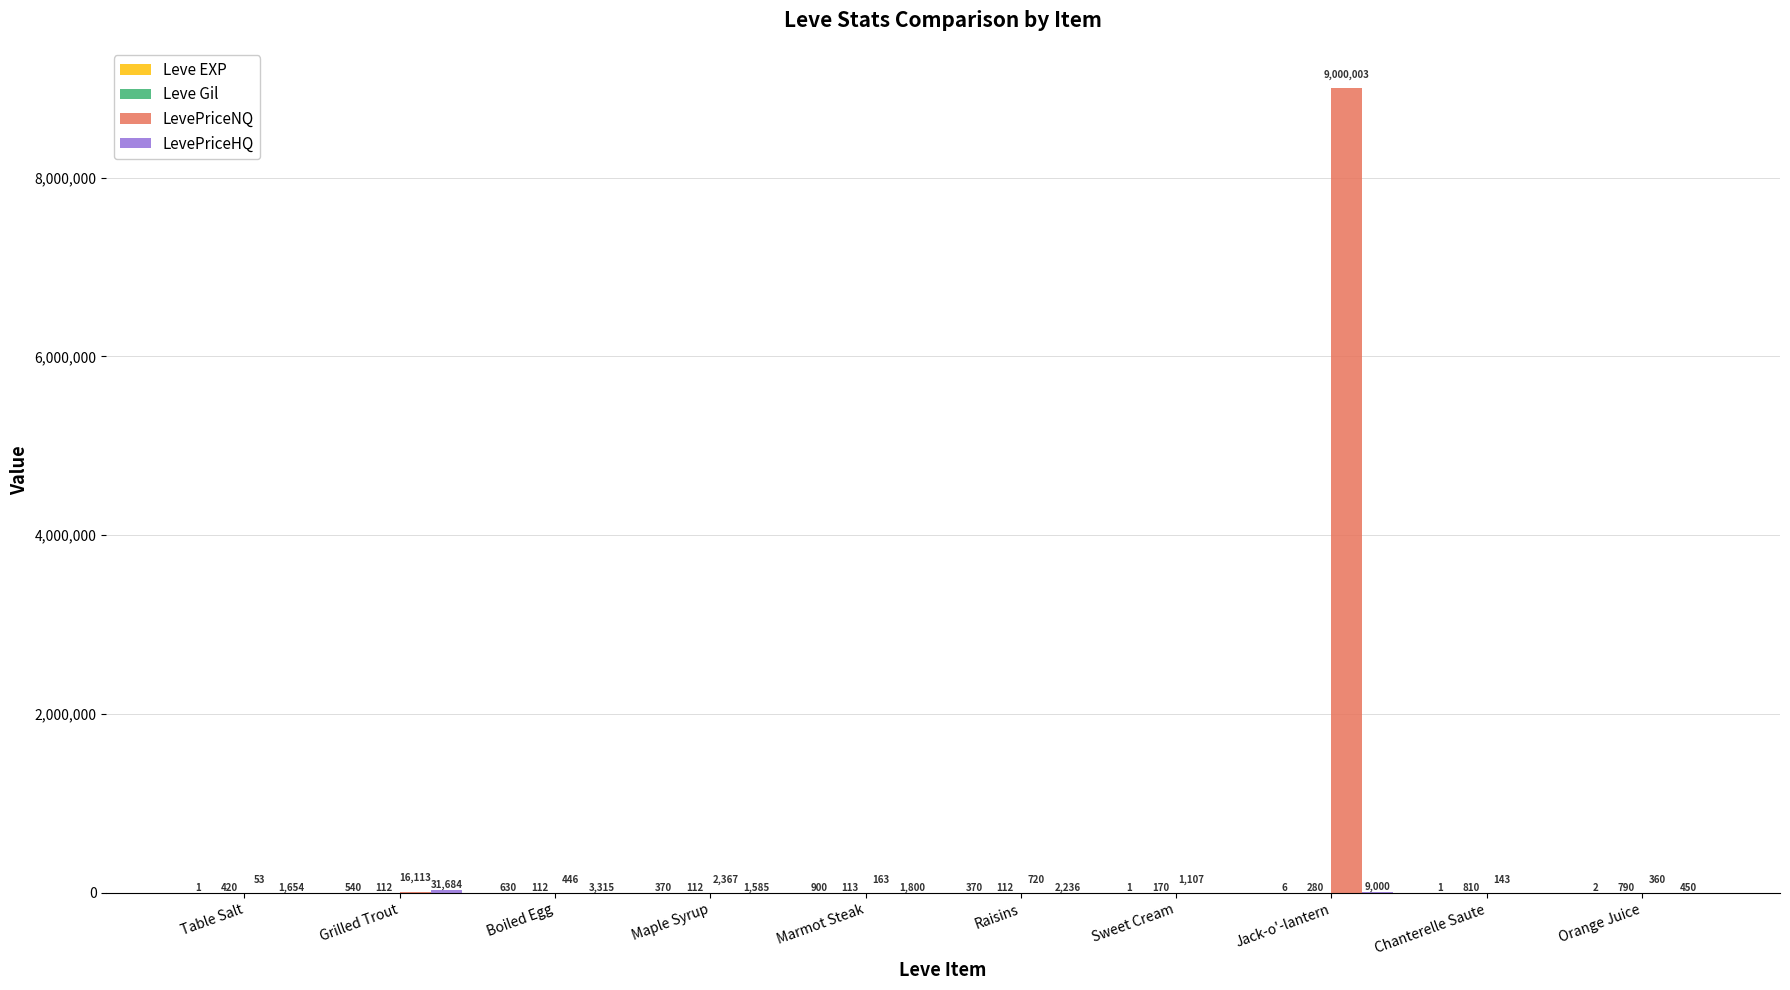

Which series has the largest total across all categories?

LevePriceNQ